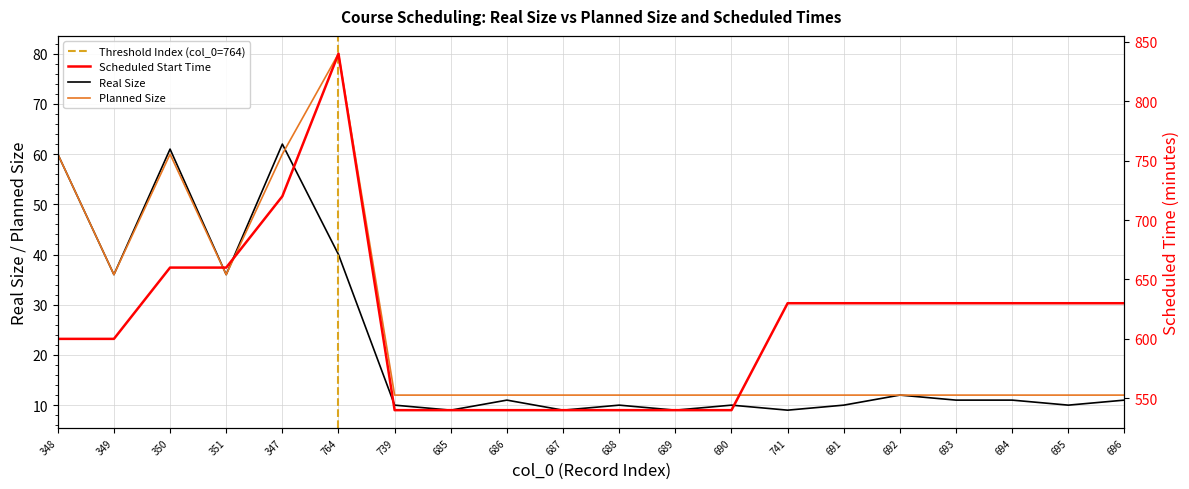

In Planned Size, how many points are lower than both neighbors (excluding endpoints)?

2